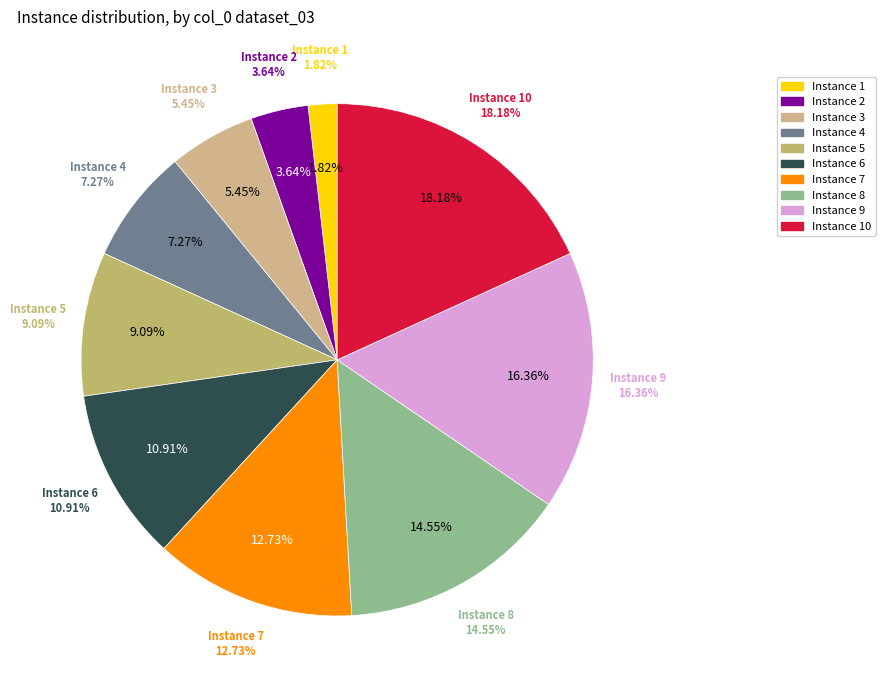

Is Instance 5 the majority of the pie?

No